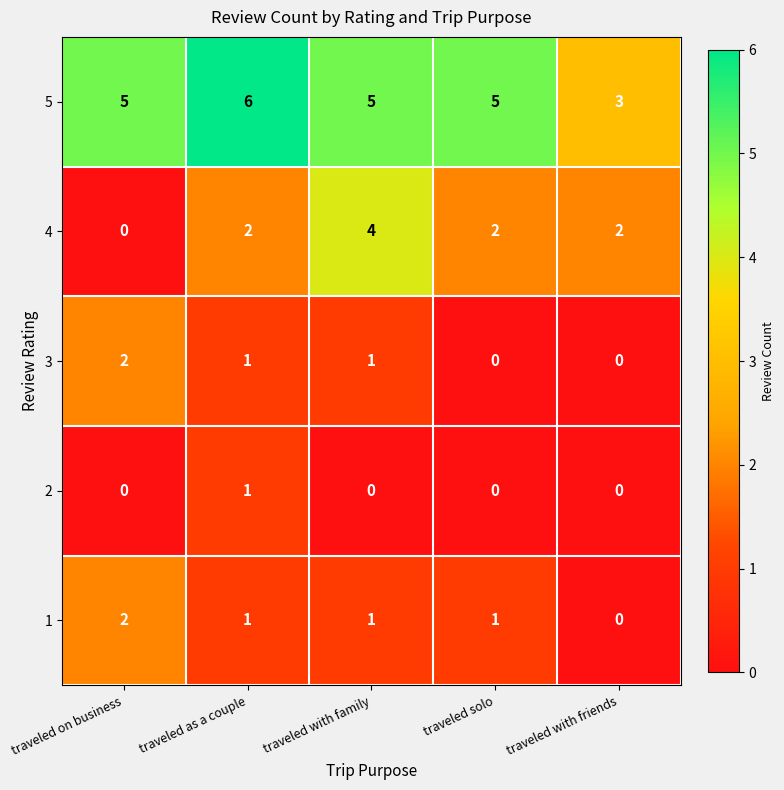

Reading left to right, list all the values displayed in this chart.

5: 5	6	5	5	3
4: 0	2	4	2	2
3: 2	1	1	0	0
2: 0	1	0	0	0
1: 2	1	1	1	0